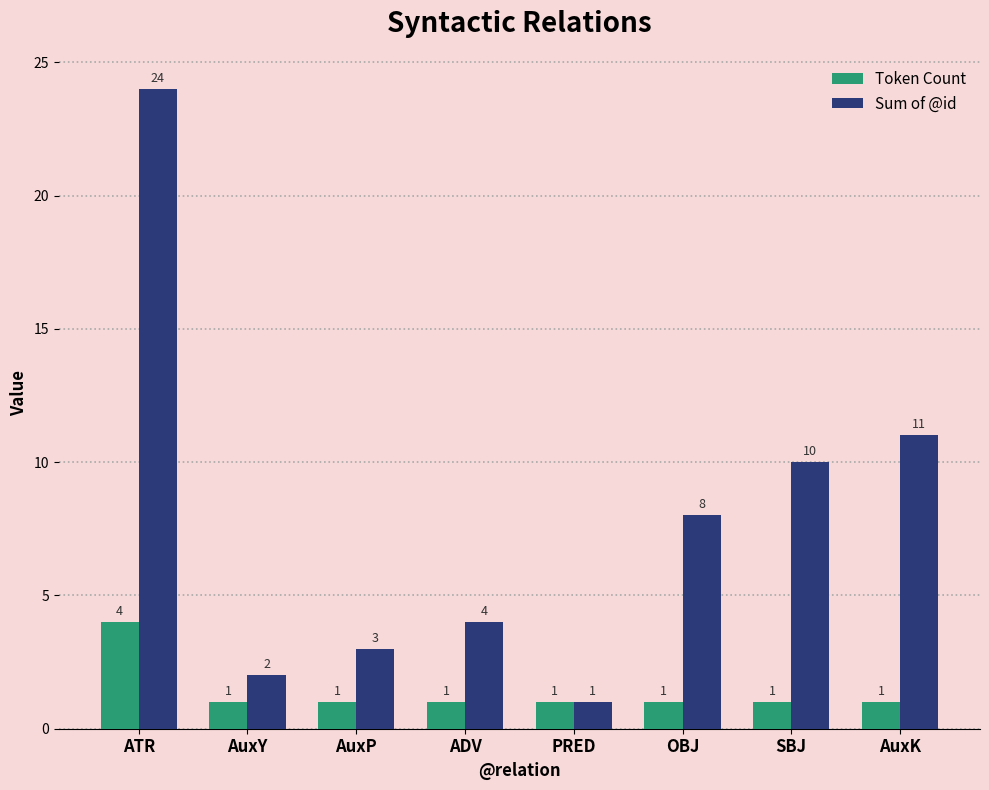

Where is Sum of @id nearest to the value 12?

AuxK